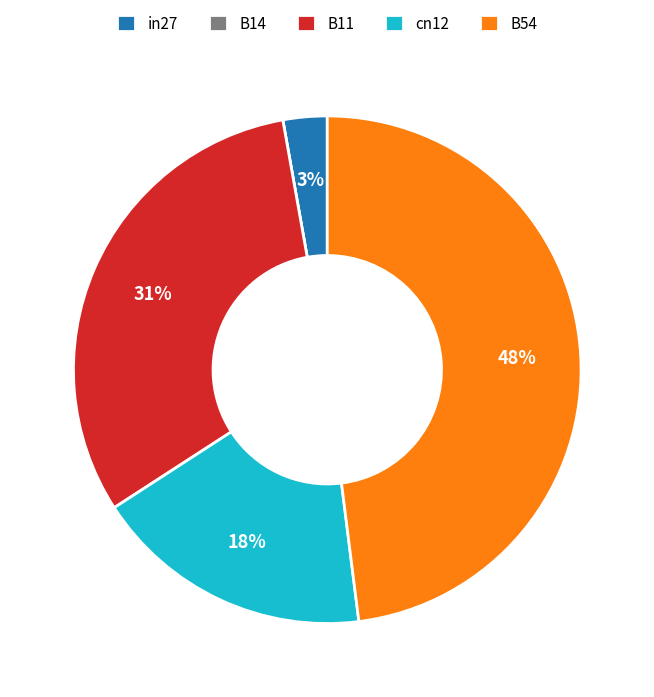

Combined, do in27 and cn12 account for over 50%?

No